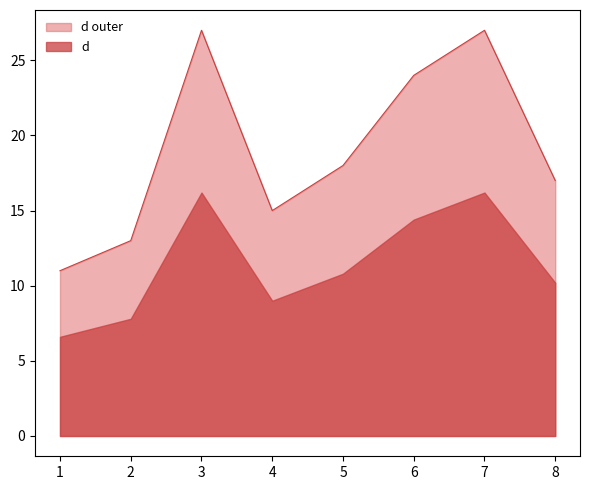

Where is the first local maximum?

3